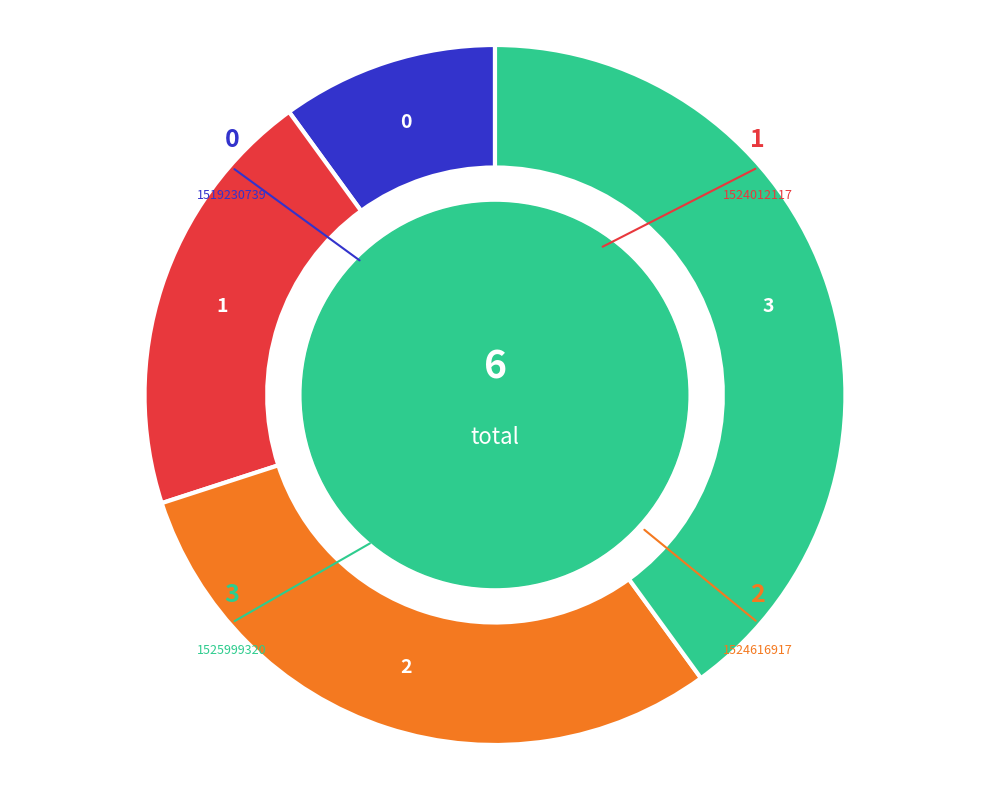

Does any single category account for the majority?

No